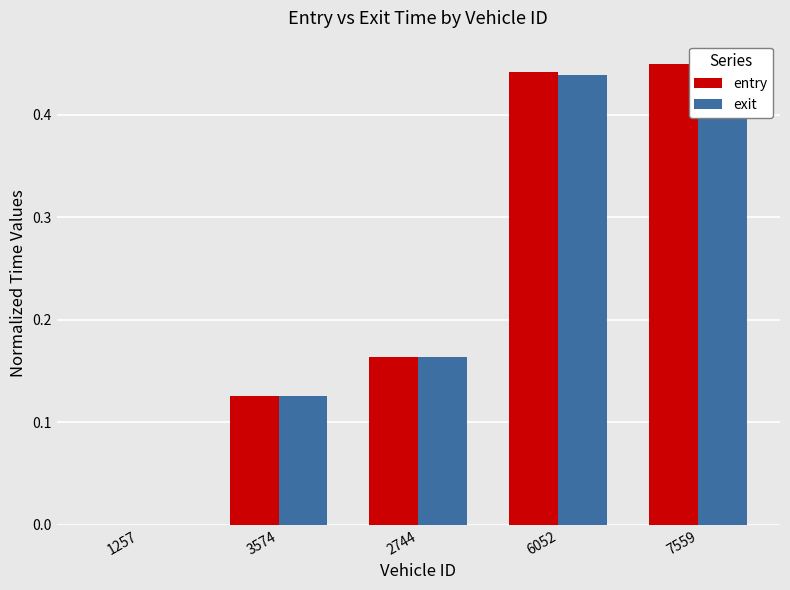

Which series has the widest spread of values?

entry